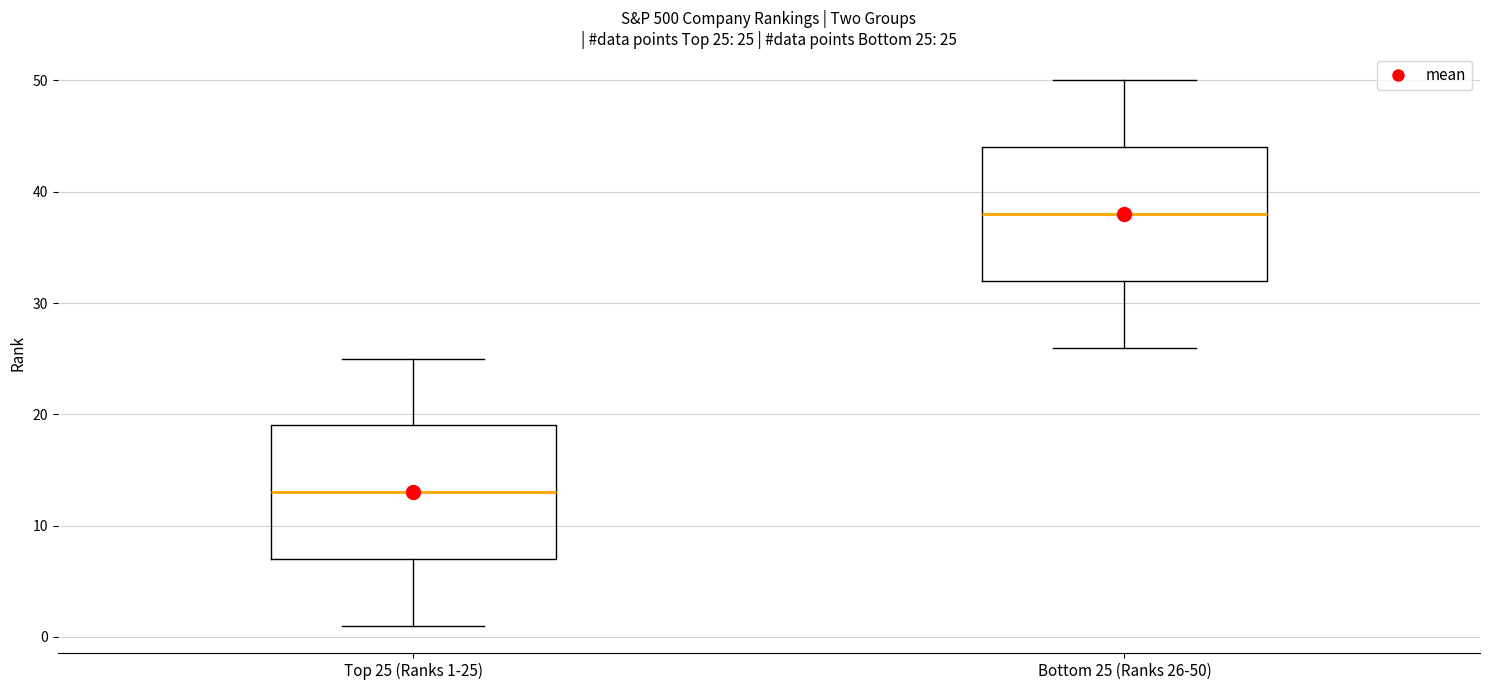

Which box has the highest median line?

Bottom 25 (Ranks 26-50)